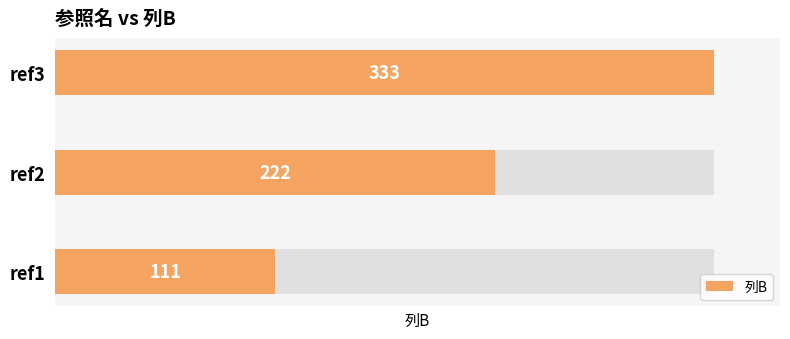

The chart shows a value of 333 at ref3. True or false?

True